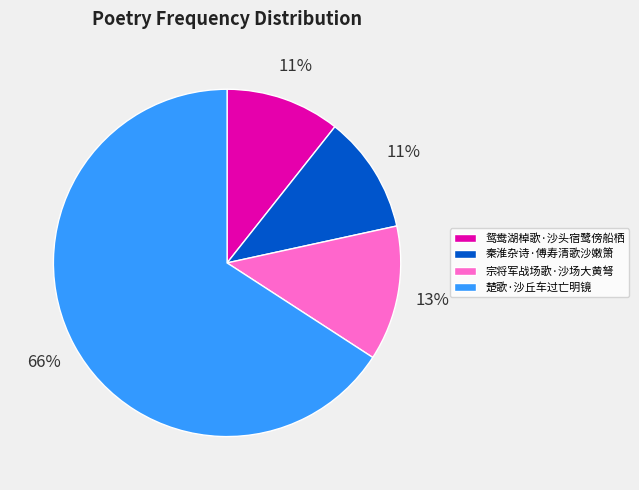

Is it true that 秦淮杂诗·傅寿清歌沙嫩箫 is 20% of the pie?

False